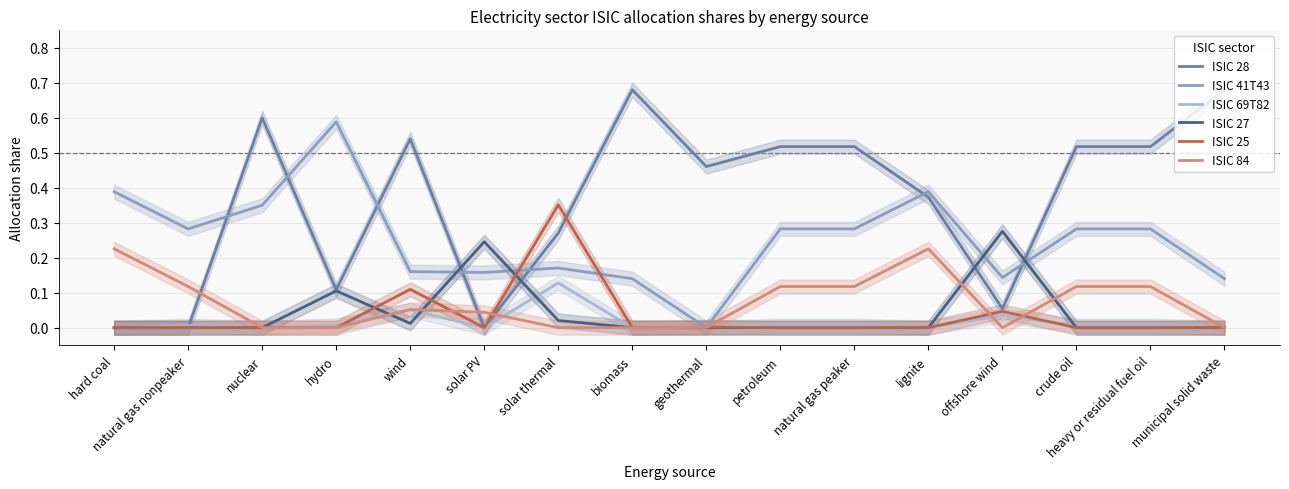

Reading left to right, what are all the values shown in this chart?

ISIC 28: hard coal=0.0	natural gas nonpeaker=0.0	nuclear=0.6	hydro=0.1	wind=0.5	solar PV=0.0	solar thermal=0.3	biomass=0.7	geothermal=0.5	petroleum=0.5	natural gas peaker=0.5	lignite=0.4	offshore wind=0.1	crude oil=0.5	heavy or residual fuel oil=0.5	municipal solid waste=0.7
ISIC 41T43: hard coal=0.4	natural gas nonpeaker=0.3	nuclear=0.3	hydro=0.6	wind=0.2	solar PV=0.2	solar thermal=0.2	biomass=0.1	geothermal=0.0	petroleum=0.3	natural gas peaker=0.3	lignite=0.4	offshore wind=0.1	crude oil=0.3	heavy or residual fuel oil=0.3	municipal solid waste=0.1
ISIC 69T82: hard coal=0.0	natural gas nonpeaker=0.0	nuclear=0.0	hydro=0.0	wind=0.1	solar PV=0.0	solar thermal=0.1	biomass=0.0	geothermal=0.0	petroleum=0.0	natural gas peaker=0.0	lignite=0.0	offshore wind=0.0	crude oil=0.0	heavy or residual fuel oil=0.0	municipal solid waste=0.0
ISIC 27: hard coal=0.0	natural gas nonpeaker=0.0	nuclear=0.0	hydro=0.1	wind=0.0	solar PV=0.2	solar thermal=0.0	biomass=0.0	geothermal=0.0	petroleum=0.0	natural gas peaker=0.0	lignite=0.0	offshore wind=0.3	crude oil=0.0	heavy or residual fuel oil=0.0	municipal solid waste=0.0
ISIC 25: hard coal=0.0	natural gas nonpeaker=0.0	nuclear=0.0	hydro=0.0	wind=0.1	solar PV=0.0	solar thermal=0.4	biomass=0.0	geothermal=0.0	petroleum=0.0	natural gas peaker=0.0	lignite=0.0	offshore wind=0.0	crude oil=0.0	heavy or residual fuel oil=0.0	municipal solid waste=0.0
ISIC 84: hard coal=0.2	natural gas nonpeaker=0.1	nuclear=0.0	hydro=0.0	wind=0.1	solar PV=0.0	solar thermal=0.0	biomass=0.0	geothermal=0.0	petroleum=0.1	natural gas peaker=0.1	lignite=0.2	offshore wind=0.0	crude oil=0.1	heavy or residual fuel oil=0.1	municipal solid waste=0.0